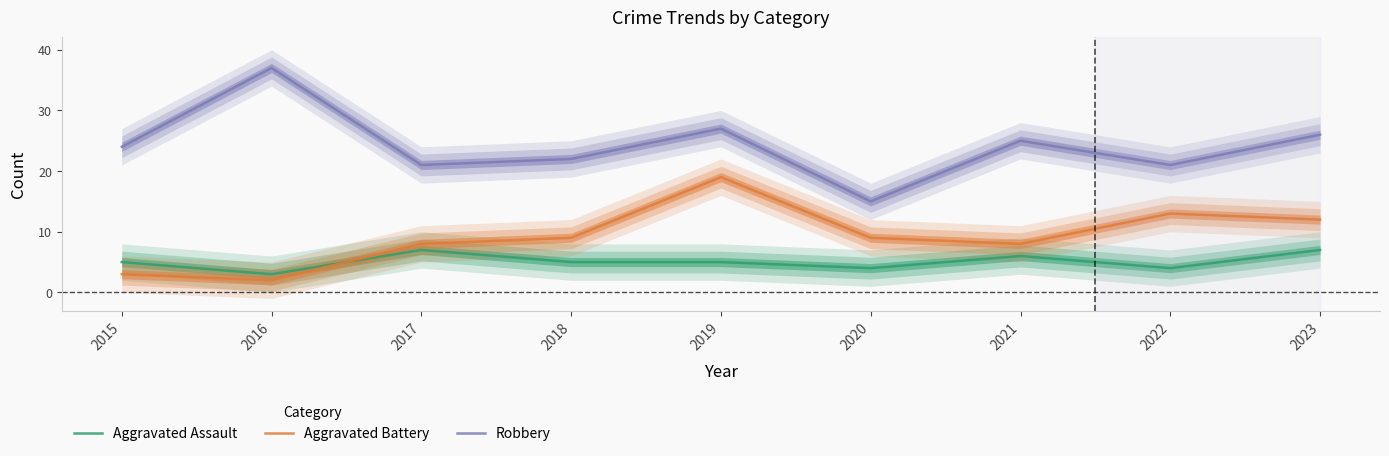

True or false: Aggravated Battery has a value of 4 at 2017.

False